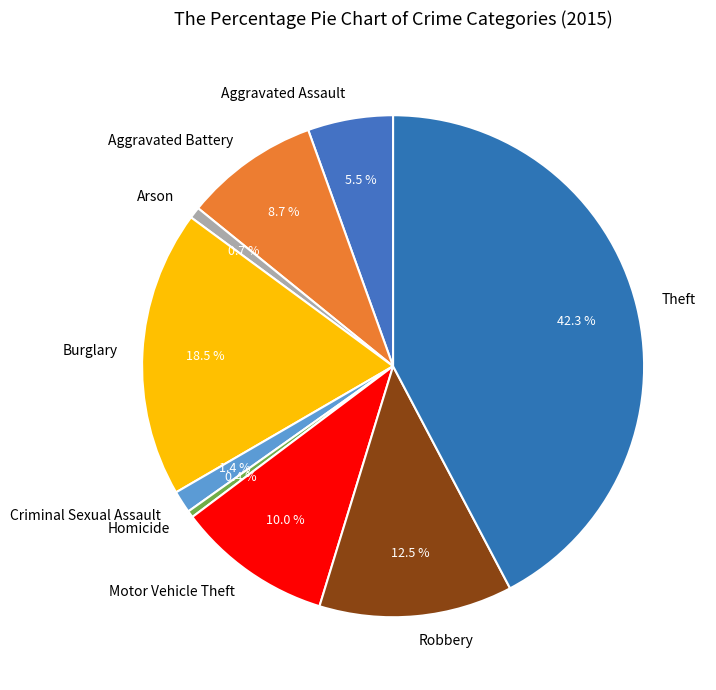

Count the number of slices in the pie.

9